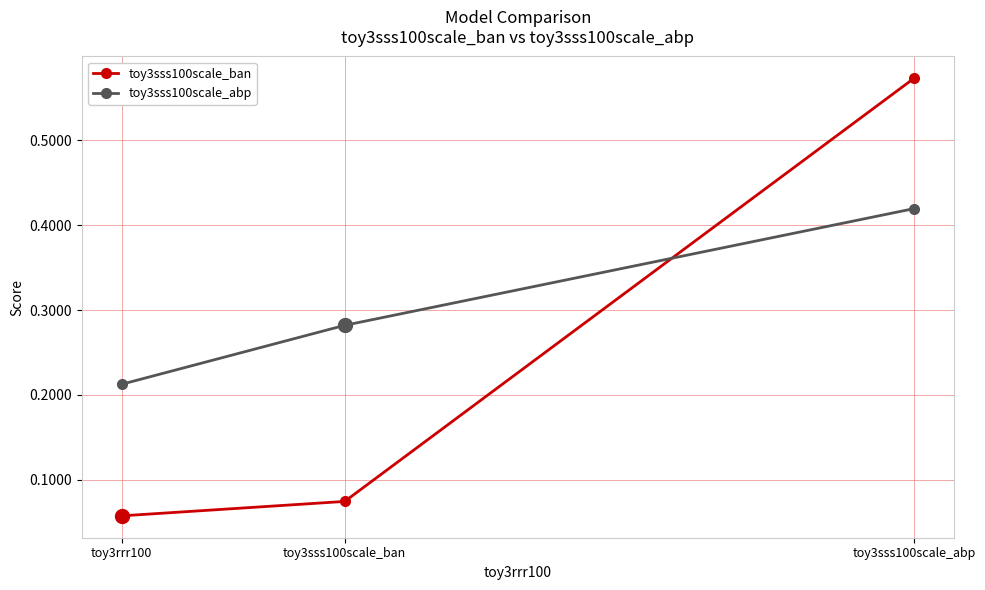

Which series has the widest spread of values?

toy3sss100scale_ban